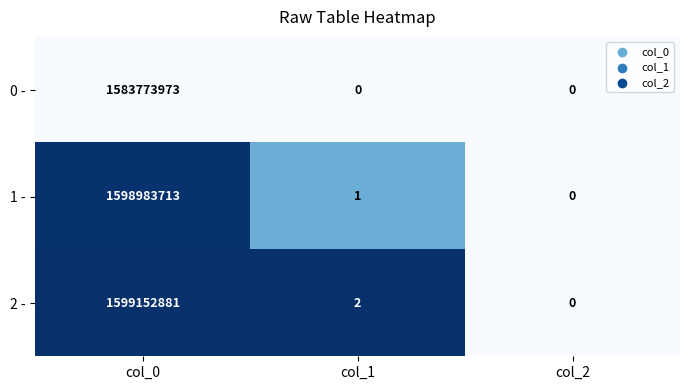

Reading left to right, list all the values displayed in this chart.

0 -: col_0=1583773973	col_1=0	col_2=0
1 -: col_0=1598983713	col_1=1	col_2=0
2 -: col_0=1599152881	col_1=2	col_2=0